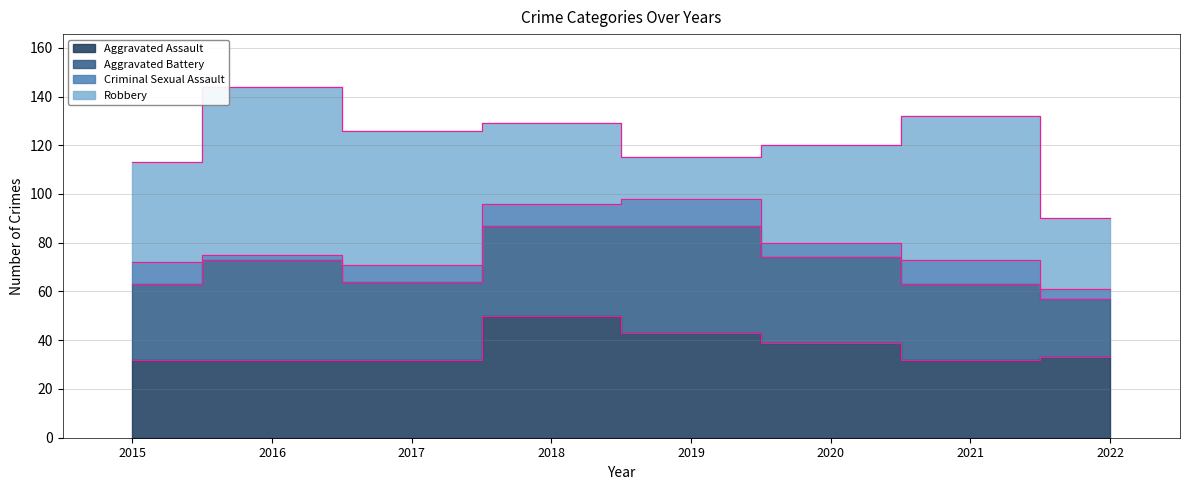

How many data points in Aggravated Battery are less than 35?

4